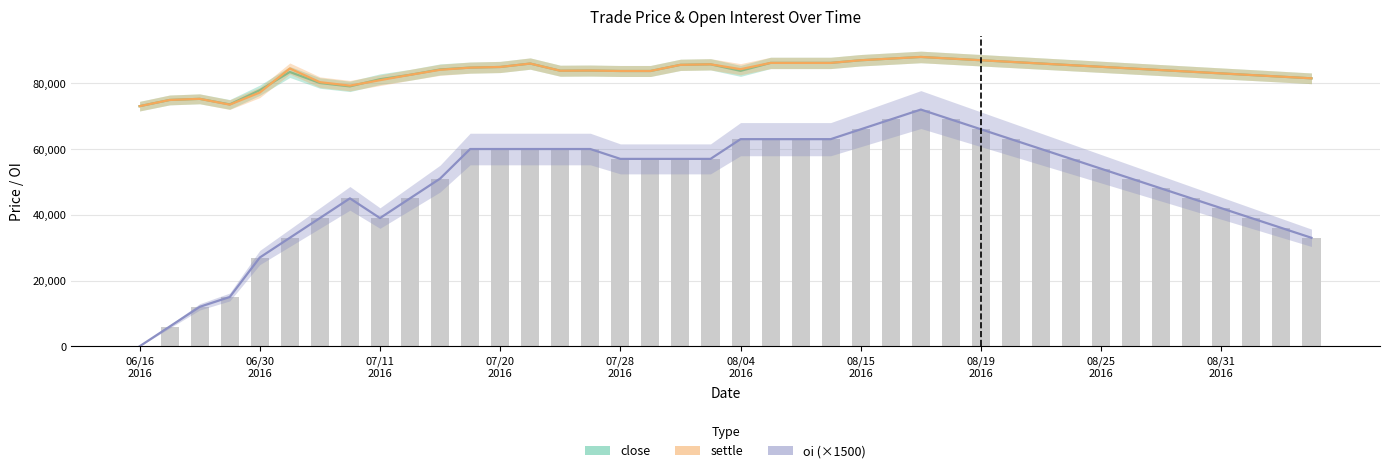

List the series in order of their peak value, highest first.

close, settle, oi (×1500)